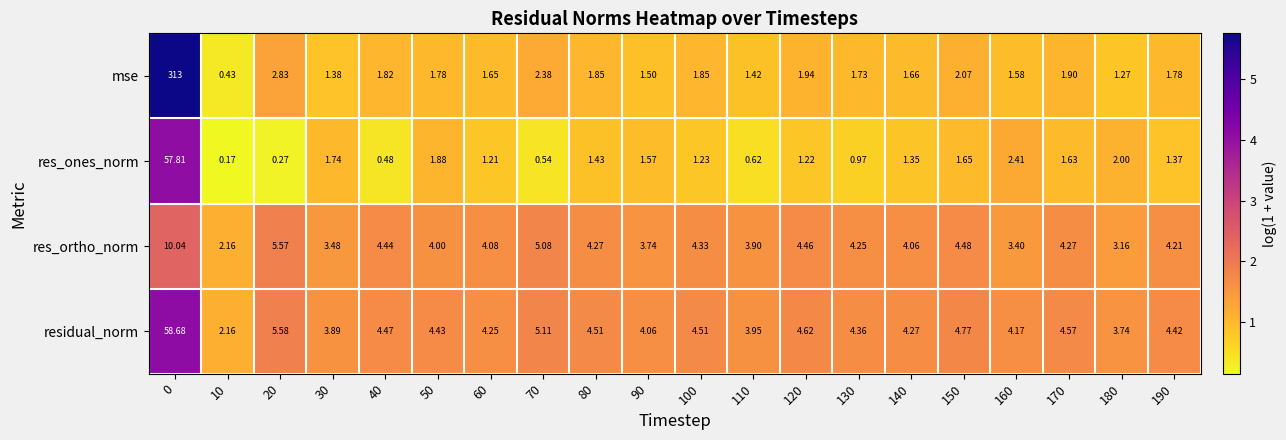

Which series has the widest spread of values?

mse